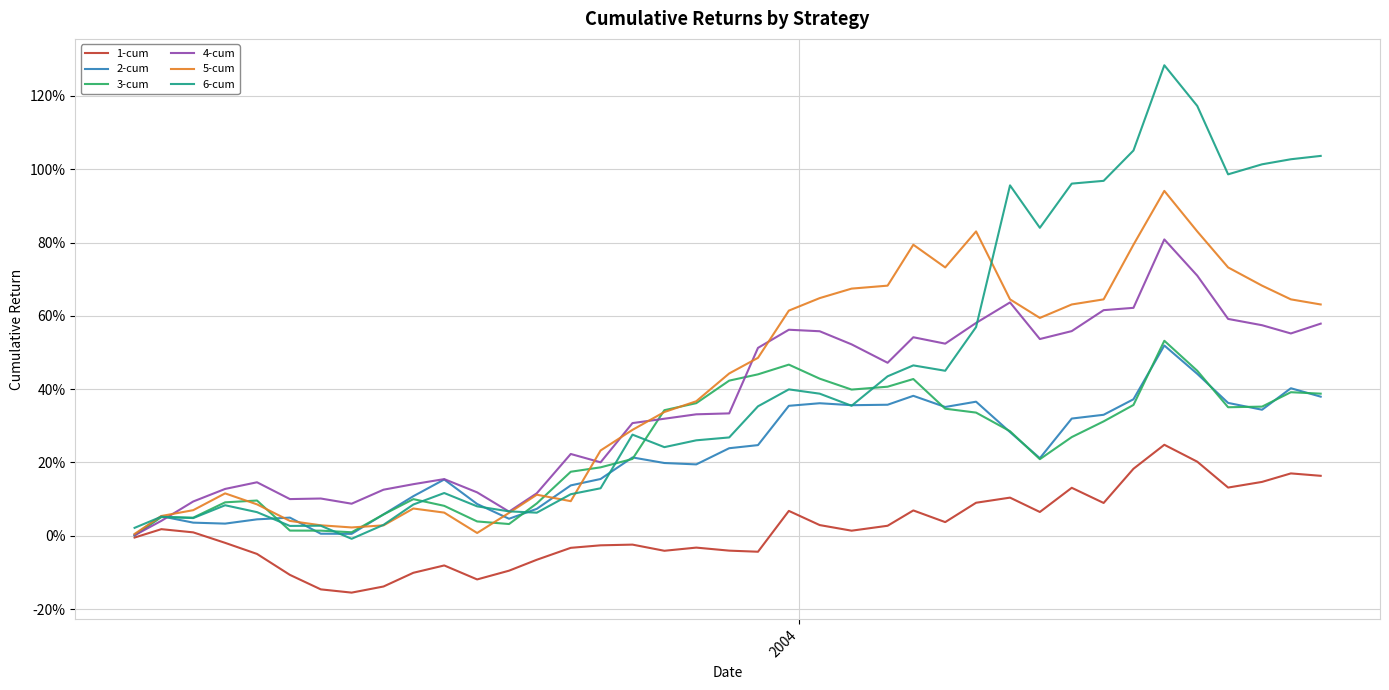

Which series has the largest total across all categories?

6-cum